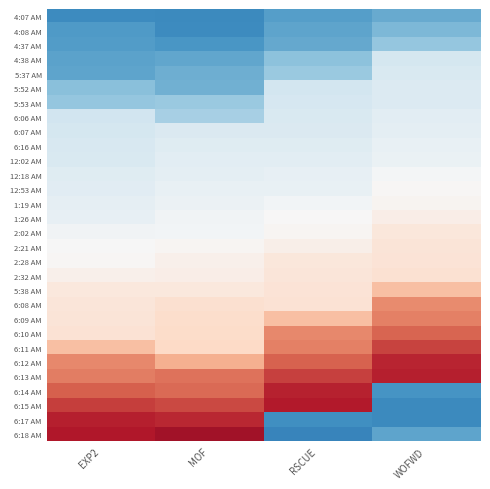

Reading left to right, extract all data points from this chart.

4:07 AM: EXP2=-1.6	MOF=-1.6	RSCUE=-1.4	WOFWD=-1.3
4:08 AM: EXP2=-1.4	MOF=-1.6	RSCUE=-1.3	WOFWD=-1.1
4:37 AM: EXP2=-1.4	MOF=-1.5	RSCUE=-1.3	WOFWD=-1.0
4:38 AM: EXP2=-1.3	MOF=-1.3	RSCUE=-1.0	WOFWD=-0.4
5:37 AM: EXP2=-1.3	MOF=-1.2	RSCUE=-0.9	WOFWD=-0.4
5:52 AM: EXP2=-1.0	MOF=-1.2	RSCUE=-0.5	WOFWD=-0.3
5:53 AM: EXP2=-1.0	MOF=-0.9	RSCUE=-0.4	WOFWD=-0.3
6:06 AM: EXP2=-0.5	MOF=-0.8	RSCUE=-0.4	WOFWD=-0.3
6:07 AM: EXP2=-0.4	MOF=-0.4	RSCUE=-0.4	WOFWD=-0.2
6:16 AM: EXP2=-0.4	MOF=-0.3	RSCUE=-0.3	WOFWD=-0.2
12:02 AM: EXP2=-0.4	MOF=-0.3	RSCUE=-0.3	WOFWD=-0.2
12:18 AM: EXP2=-0.3	MOF=-0.3	RSCUE=-0.2	WOFWD=-0.1
12:53 AM: EXP2=-0.3	MOF=-0.2	RSCUE=-0.2	WOFWD=0.0
1:19 AM: EXP2=-0.2	MOF=-0.2	RSCUE=-0.1	WOFWD=0.1
1:26 AM: EXP2=-0.2	MOF=-0.1	RSCUE=0.0	WOFWD=0.2
2:02 AM: EXP2=-0.1	MOF=-0.1	RSCUE=0.0	WOFWD=0.3
2:21 AM: EXP2=-0.0	MOF=0.0	RSCUE=0.1	WOFWD=0.3
2:28 AM: EXP2=0.0	MOF=0.1	RSCUE=0.3	WOFWD=0.3
2:32 AM: EXP2=0.1	MOF=0.2	RSCUE=0.3	WOFWD=0.4
5:38 AM: EXP2=0.3	MOF=0.3	RSCUE=0.3	WOFWD=0.7
6:08 AM: EXP2=0.3	MOF=0.4	RSCUE=0.4	WOFWD=1.2
6:09 AM: EXP2=0.3	MOF=0.4	RSCUE=0.7	WOFWD=1.3
6:10 AM: EXP2=0.4	MOF=0.5	RSCUE=1.2	WOFWD=1.5
6:11 AM: EXP2=0.7	MOF=0.5	RSCUE=1.3	WOFWD=1.7
6:12 AM: EXP2=1.2	MOF=0.9	RSCUE=1.5	WOFWD=1.9
6:13 AM: EXP2=1.3	MOF=1.4	RSCUE=1.7	WOFWD=1.9
6:14 AM: EXP2=1.5	MOF=1.4	RSCUE=1.9	WOFWD=-1.5
6:15 AM: EXP2=1.7	MOF=1.6	RSCUE=2.0	WOFWD=-1.6
6:17 AM: EXP2=1.9	MOF=1.9	RSCUE=-1.5	WOFWD=-1.6
6:18 AM: EXP2=2.0	MOF=2.1	RSCUE=-1.7	WOFWD=-1.3